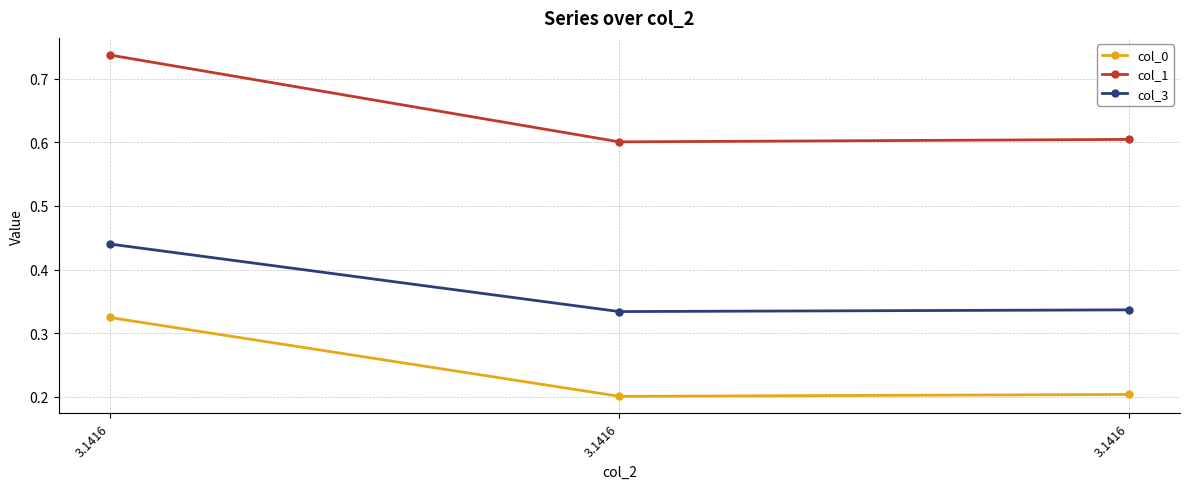

Rank the categories by col_1 value from lowest to highest.

3.1416, 3.1416, 3.1416